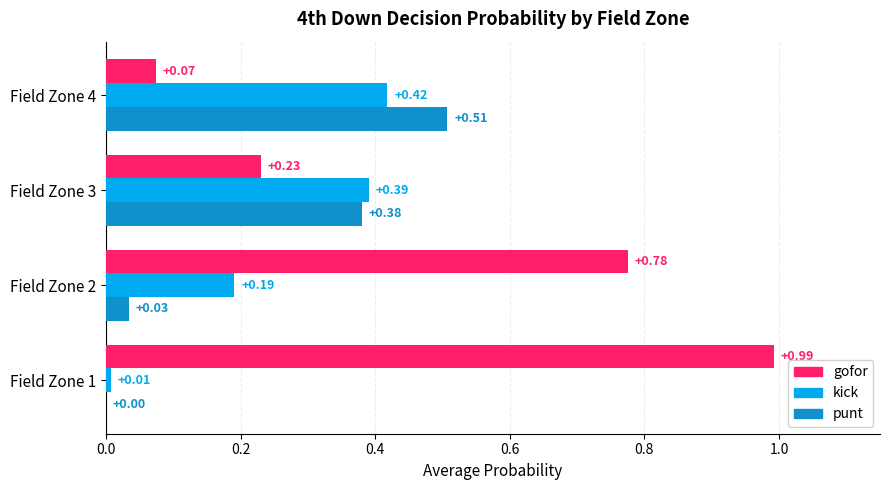

Between Field Zone 1 and Field Zone 3, which series saw the biggest shift?

gofor